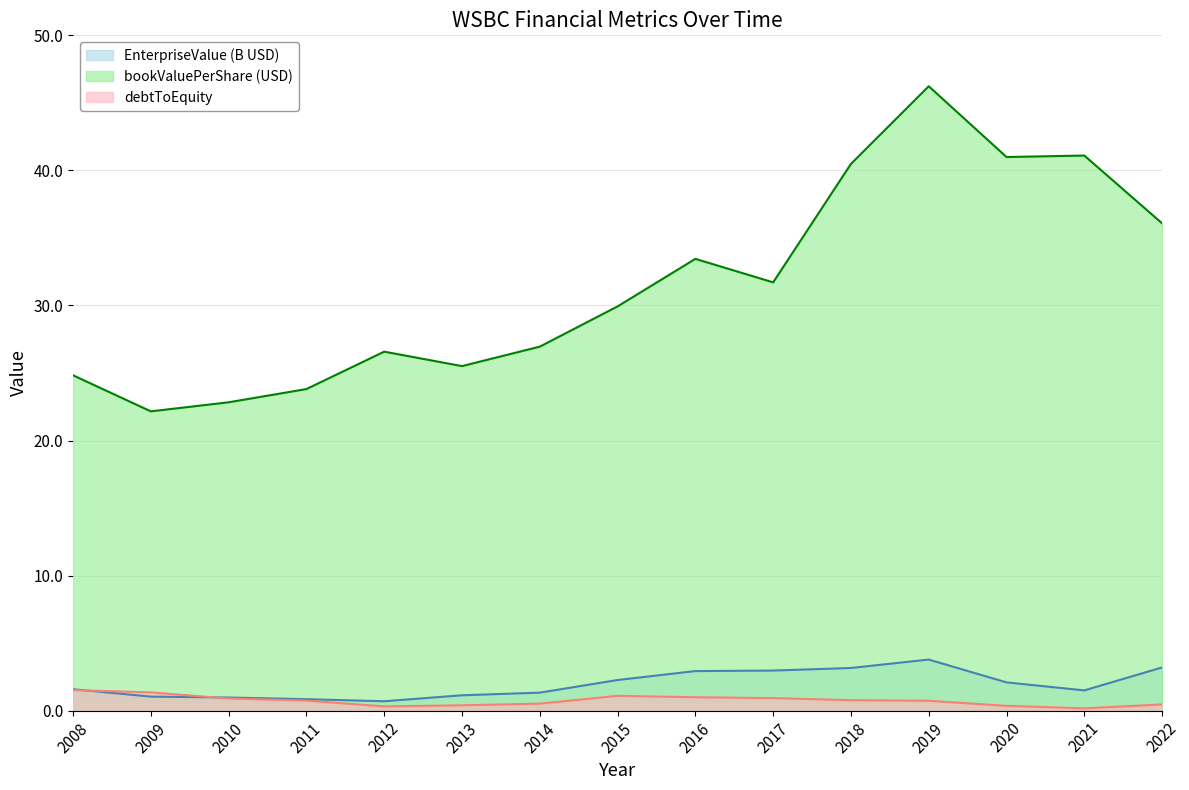

True or false: debtToEquity (x10) has a value of 1.1 at 2015.

True